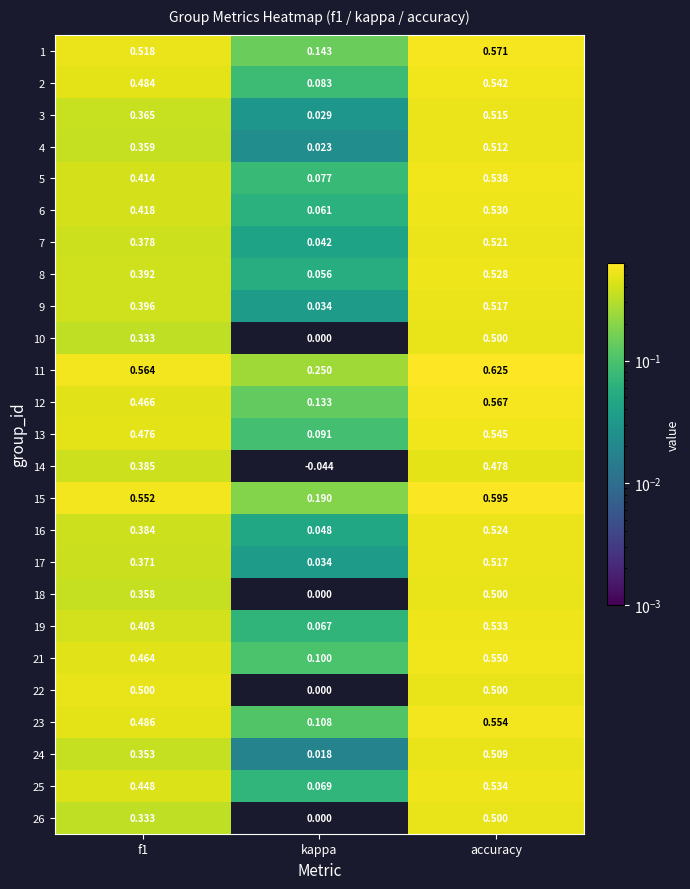

At which label does 9 reach its peak?

accuracy